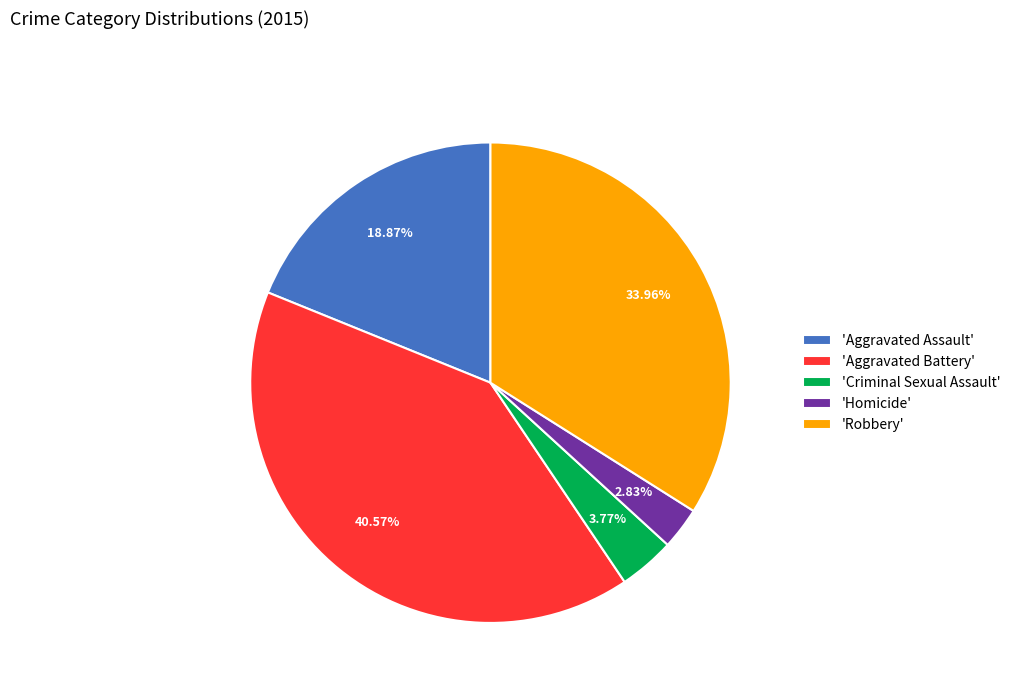

Do 'Aggravated Assault' and 'Criminal Sexual Assault' together represent more than half of the pie?

No